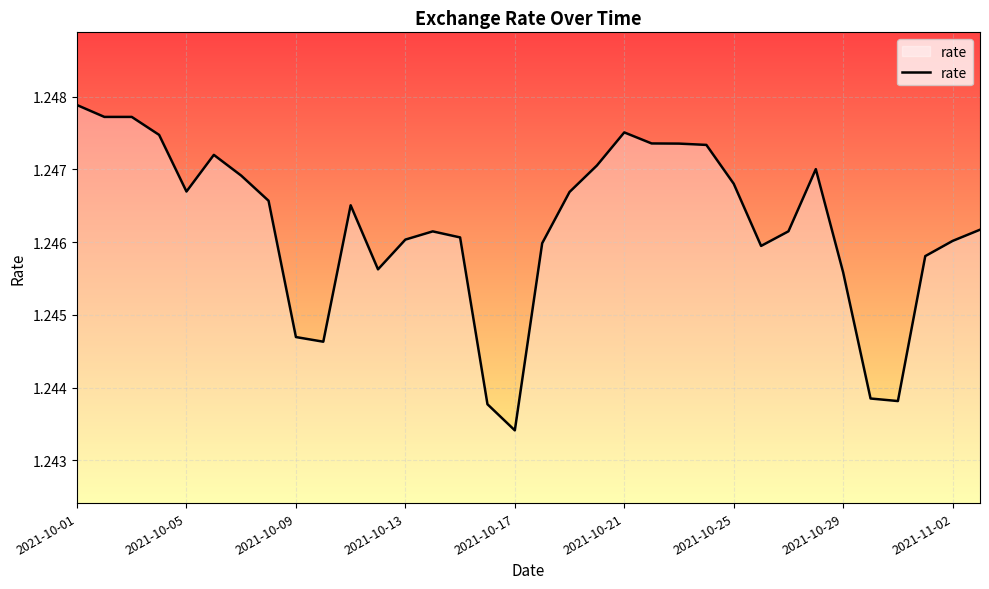

Which label corresponds to the smallest value in the chart?

2021-10-17